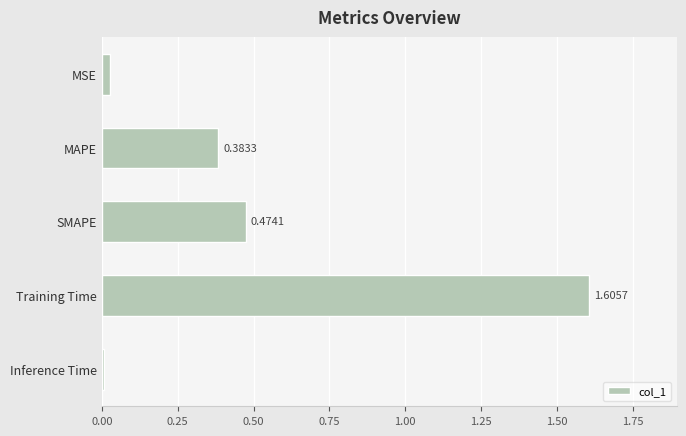

How many bars are there in total?

5